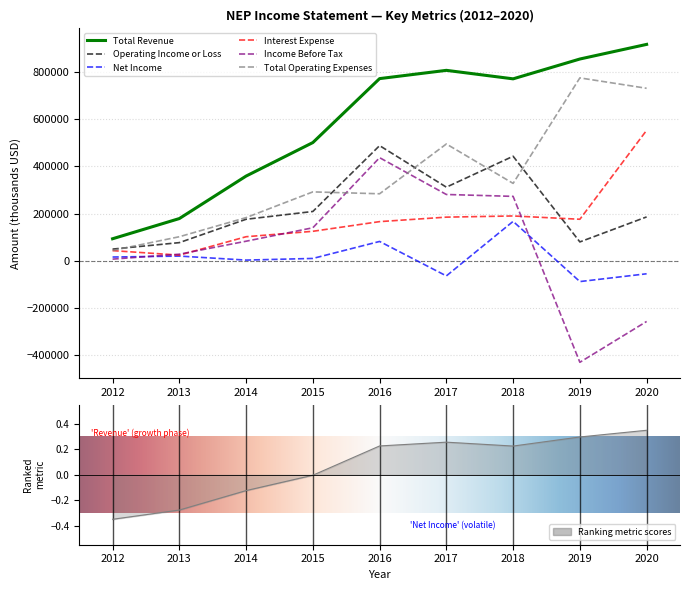

How many interior local peaks does the Operating Income or Loss series have?

2